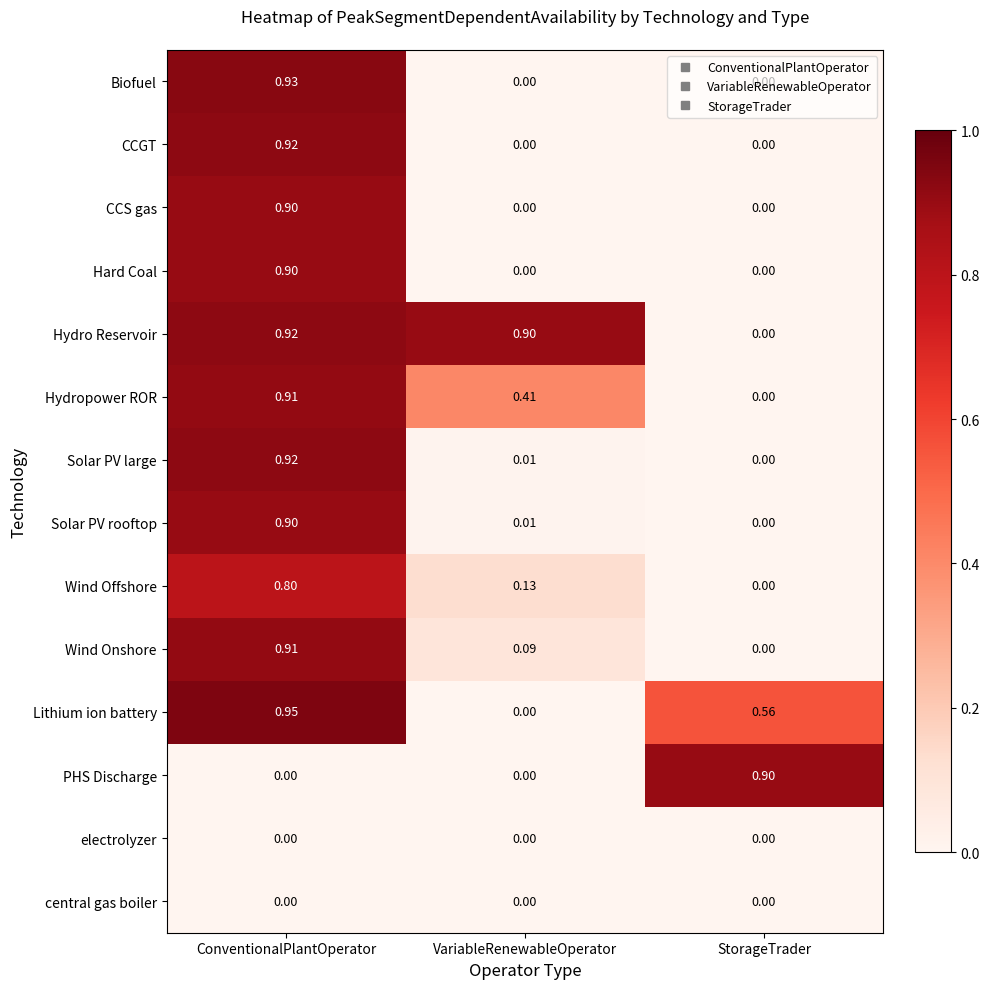

At which label is Hydro Reservoir closest to 0?

StorageTrader